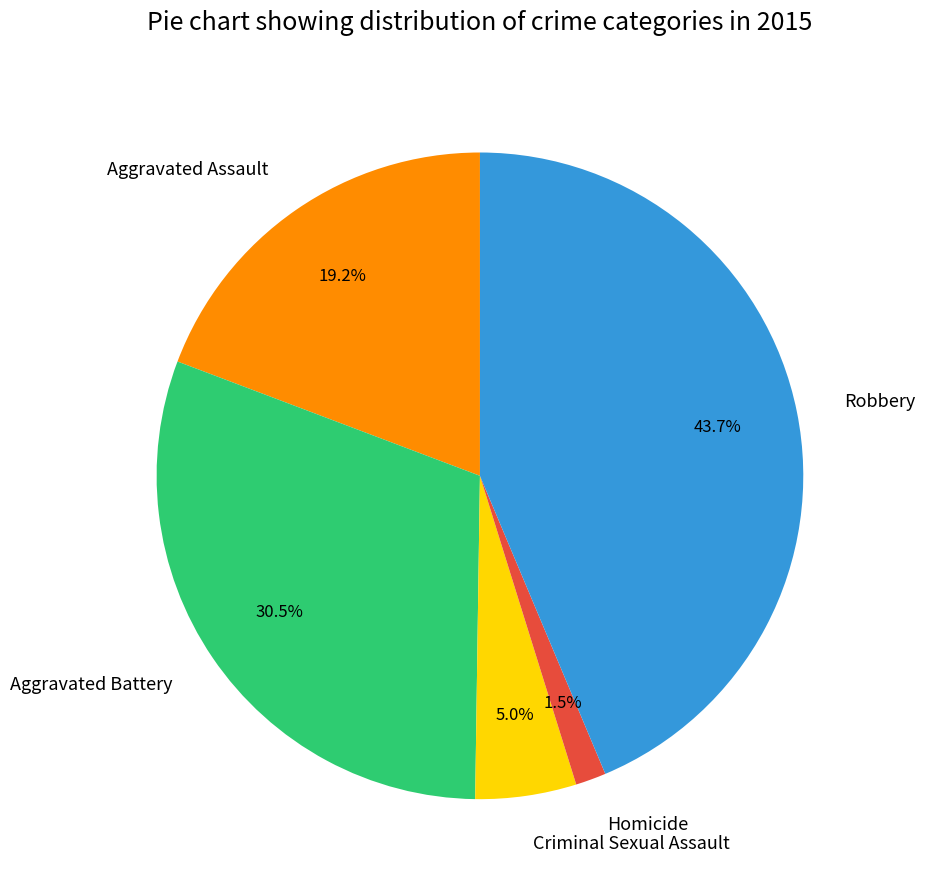

The Criminal Sexual Assault slice represents 5% of the pie. True or false?

True